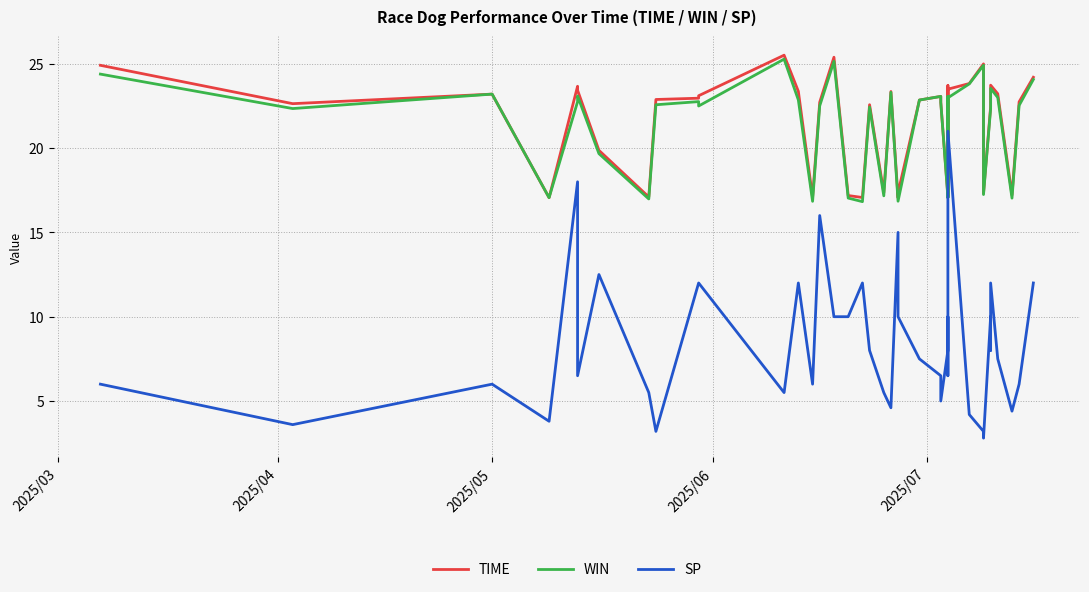

Is this an area chart (filled region under the line)?

No